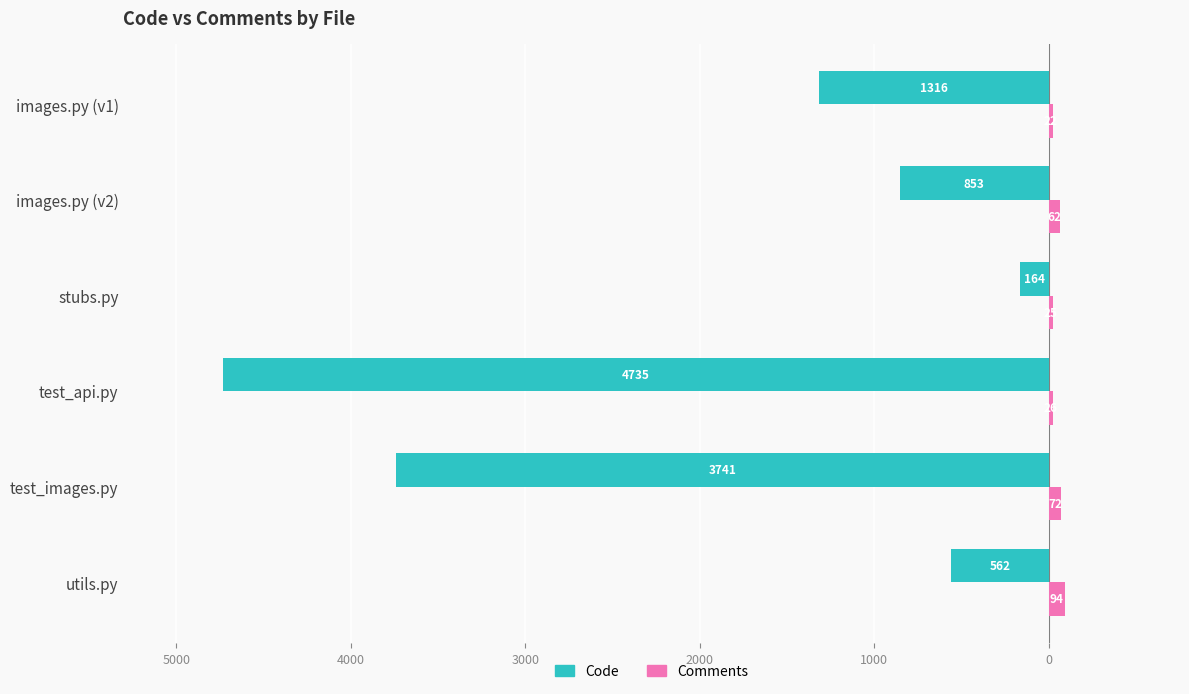

What are all the series names shown in the legend?

Code, Comments